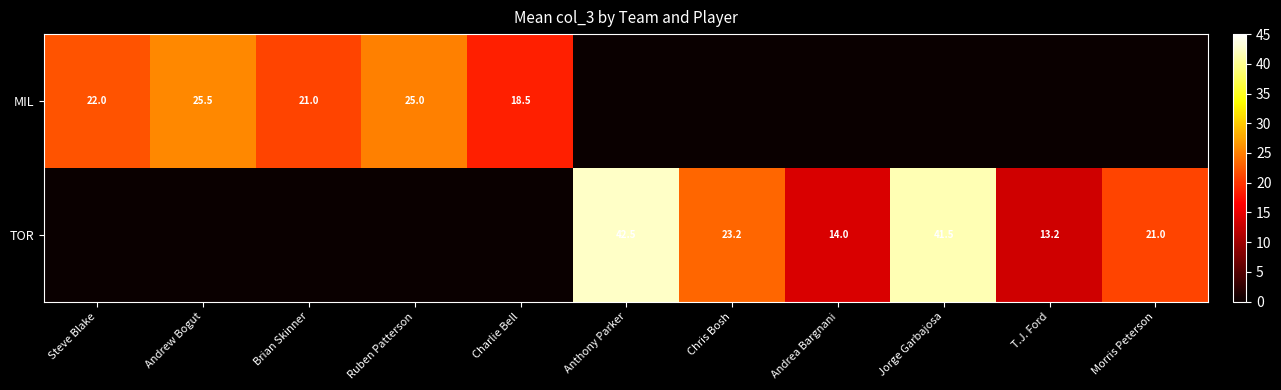

What is the difference between the TOR values at Jorge Garbajosa and Chris Bosh?

18.3